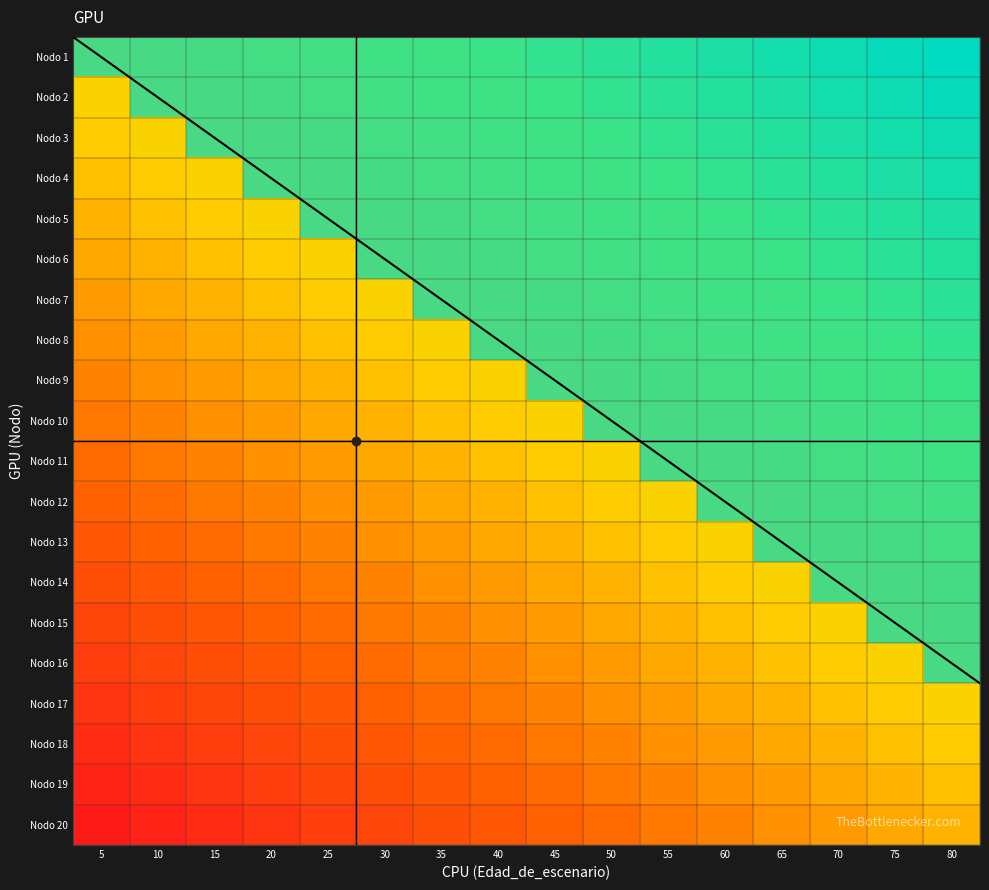

At which label does Nodo 2 reach its peak?

80